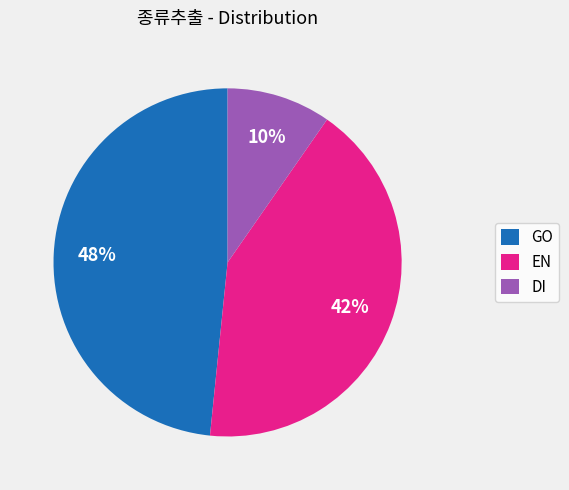

To the nearest percent, what portion does DI represent?

10%